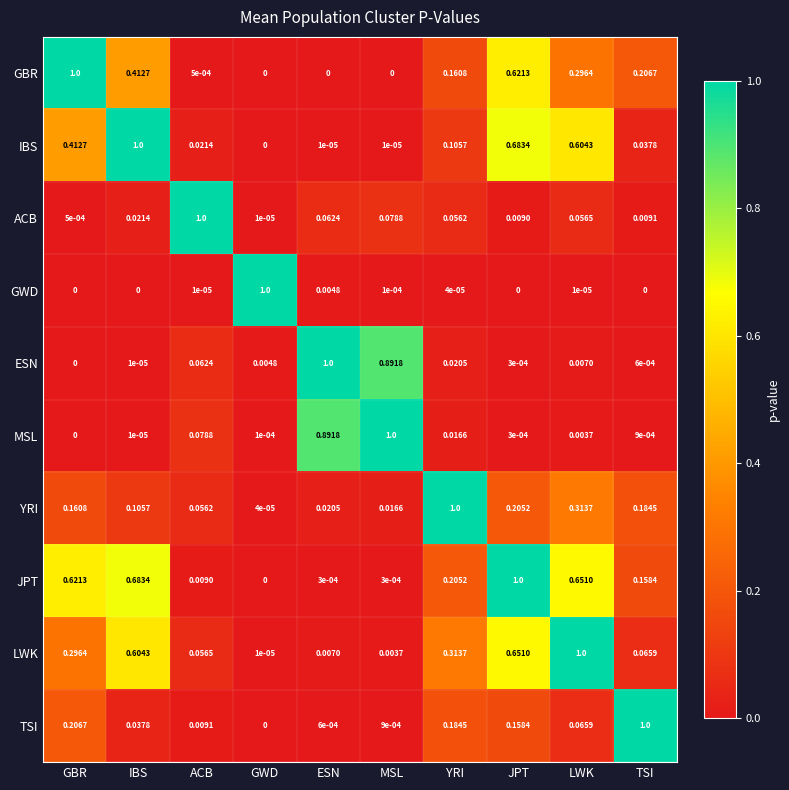

How many series are shown in this chart?

10